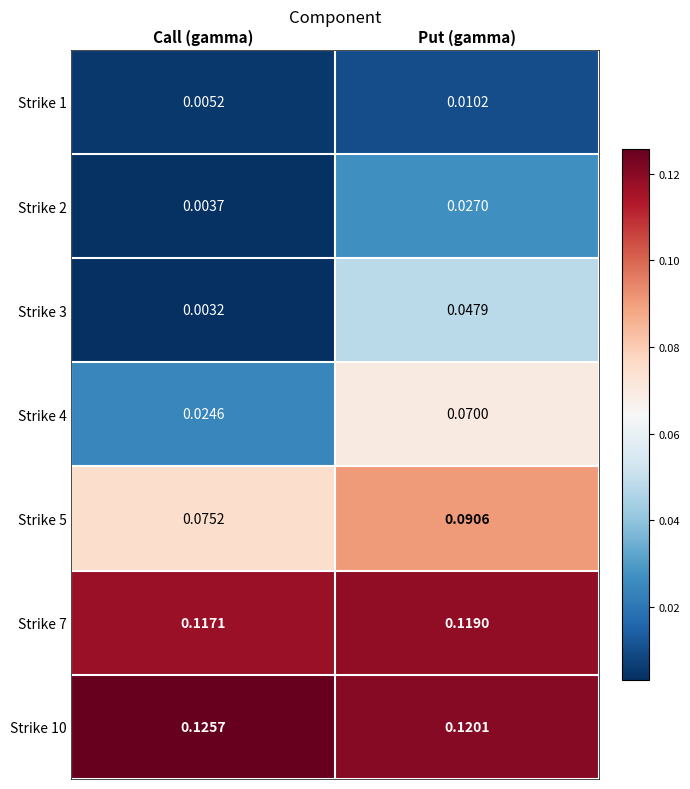

List the labels in order of Strike 4 value, smallest first.

Call (gamma), Put (gamma)